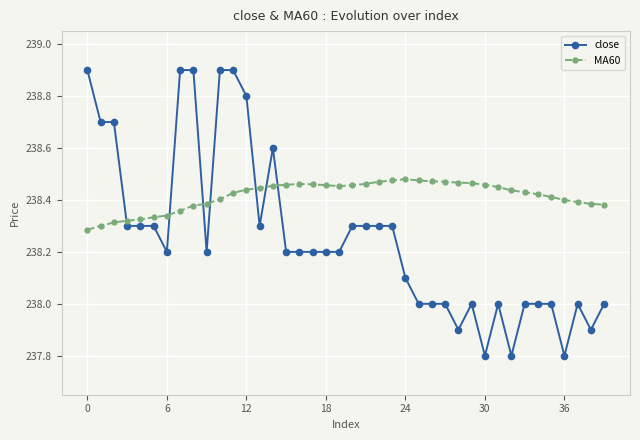

What are all the series names shown in the legend?

close, MA60